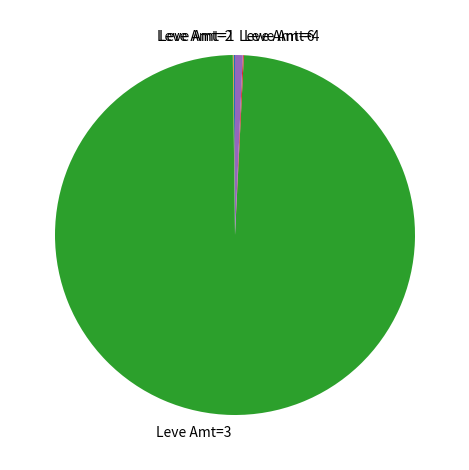

The Leve Amt=6 slice represents 11% of the pie. True or false?

False